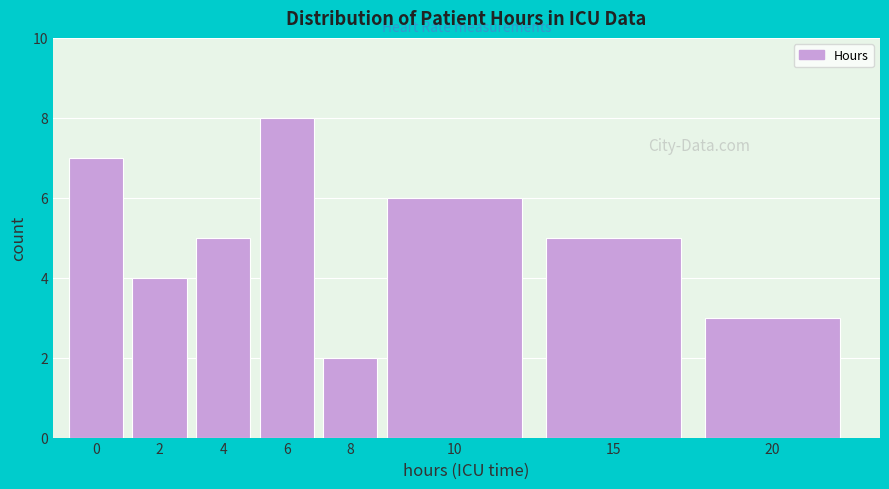

Reading left to right, extract all data points from this chart.

7	4	5	8	2	6	5	3